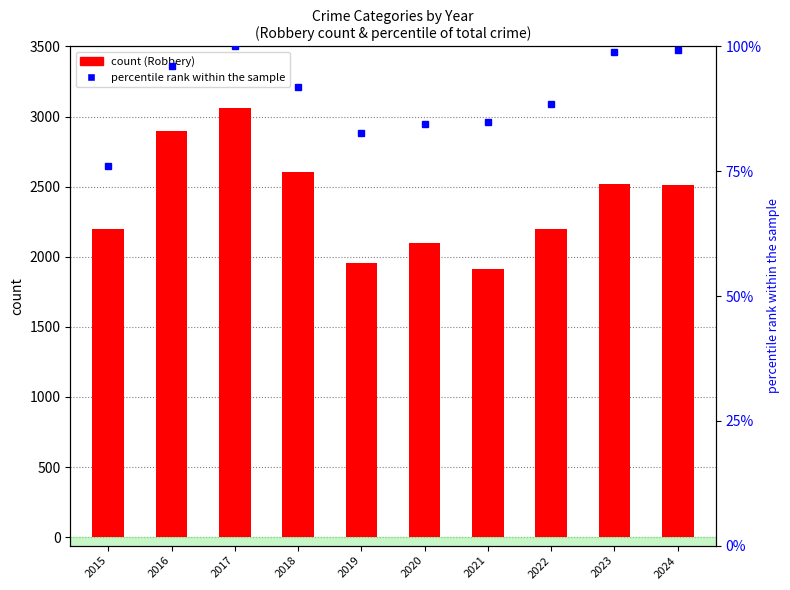

What is the value of the Robbery (count) bar at the 9th from the left?

2521.0